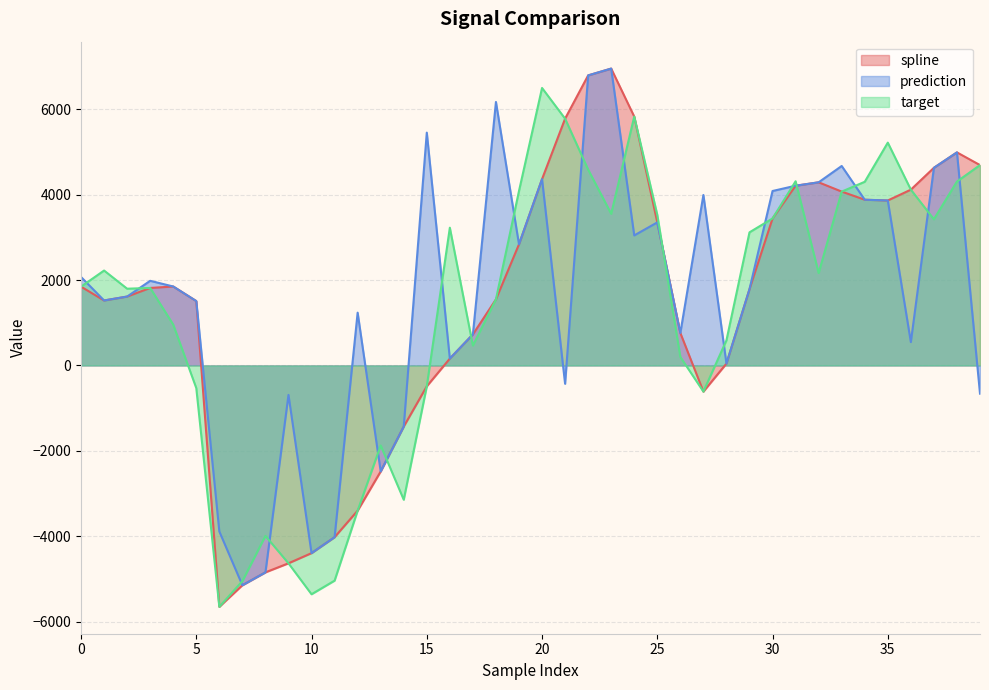

Between 18 and 37, which series saw the biggest shift?

spline